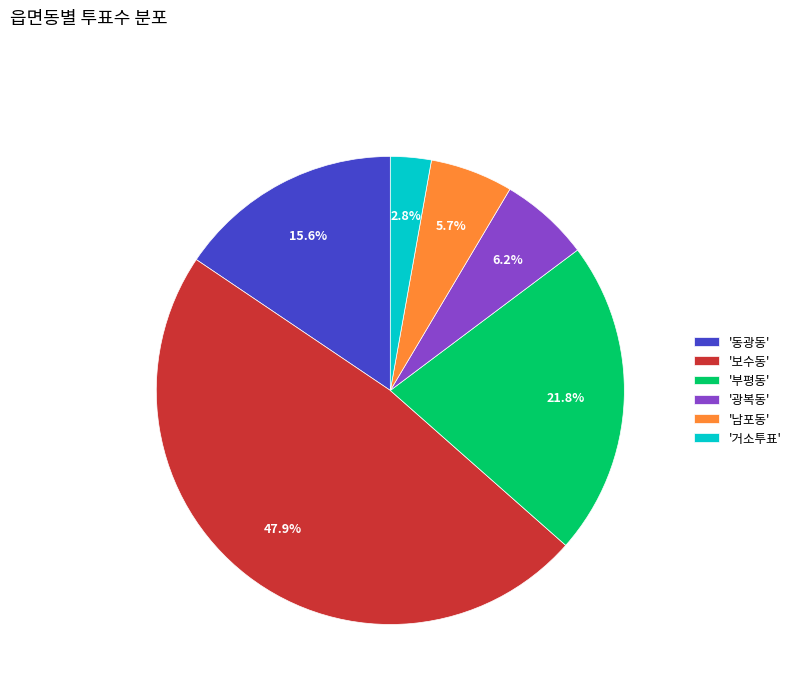

What is the total percentage of '남포동' and '동광동'?

21.3%